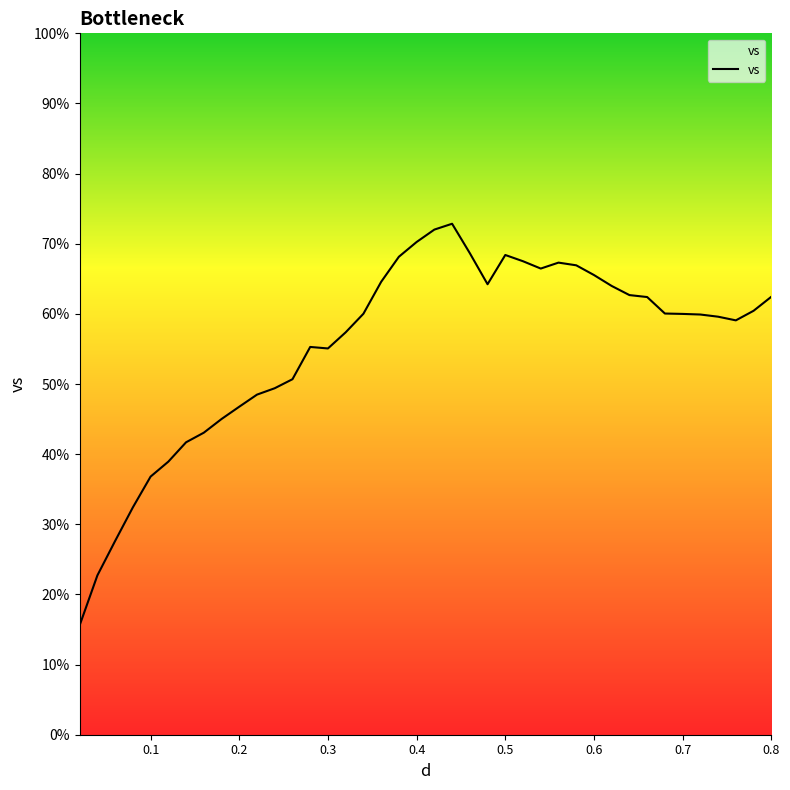

Does the chart have visible grid lines?

No